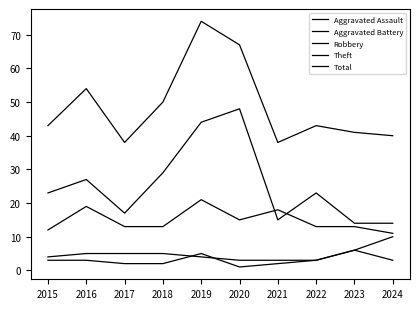

How many lines are shown in the chart?

5